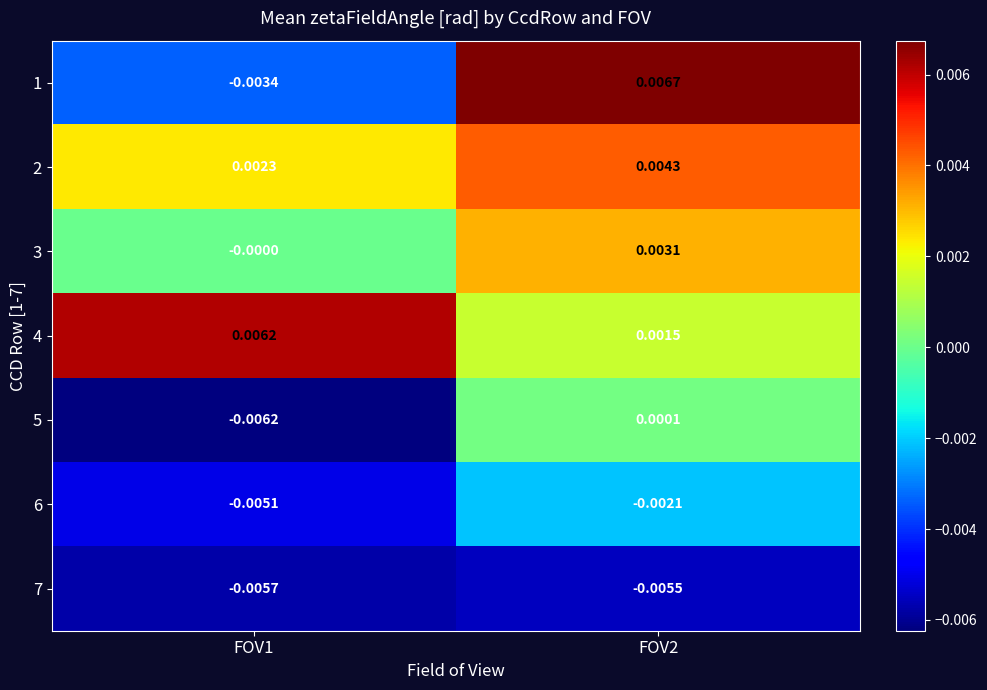

Rank the series at FOV2 from lowest to highest value.

7, 6, 5, 4, 3, 2, 1